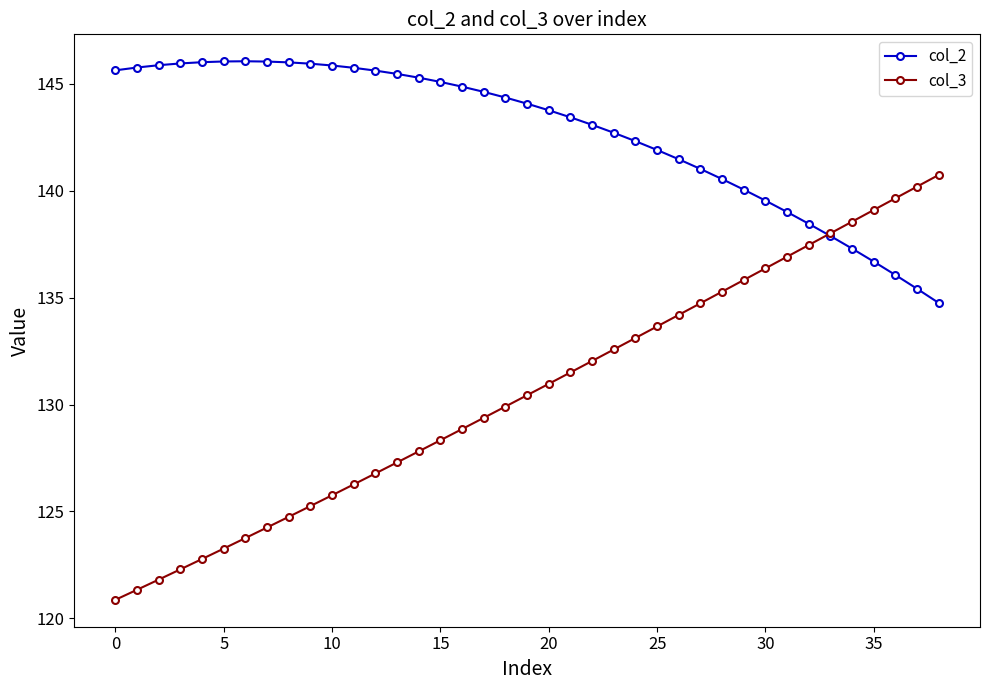

What is the maximum value for col_3?

140.7